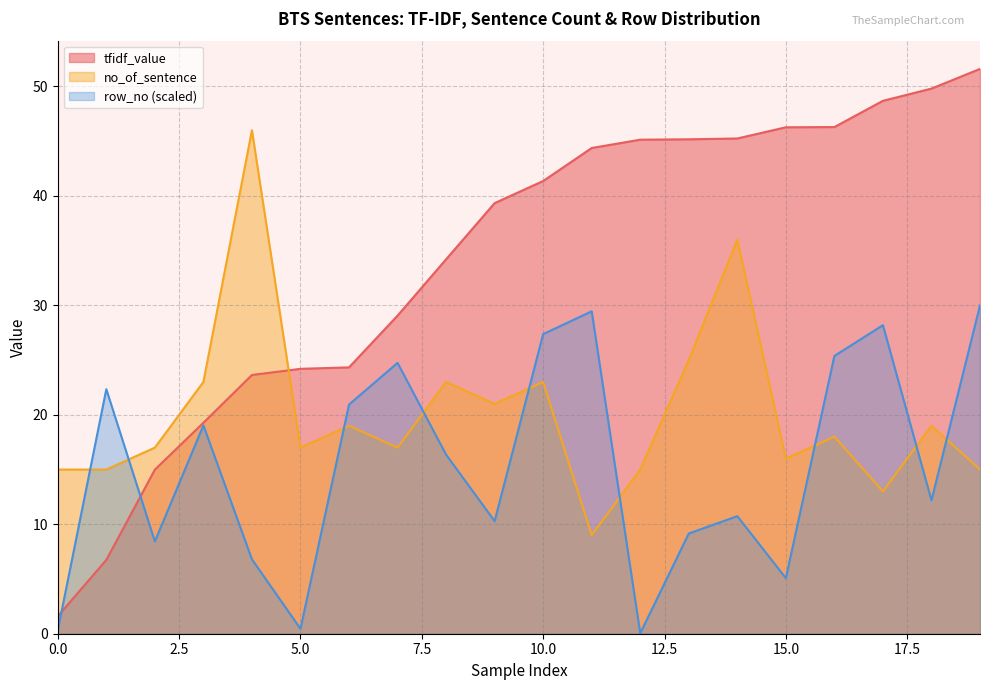

How many lines are shown in the chart?

3